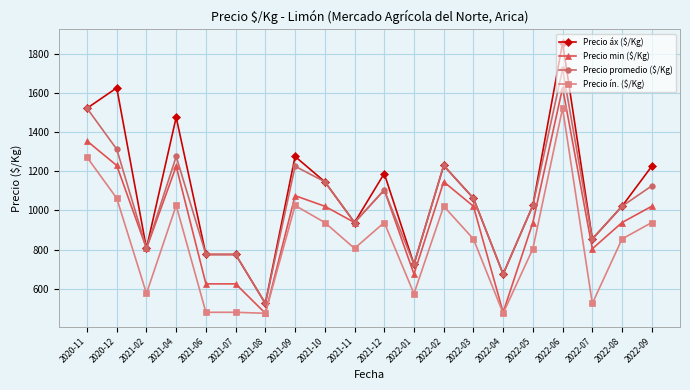

What is the highest value of the Precio áx ($/Kg) series?

1854